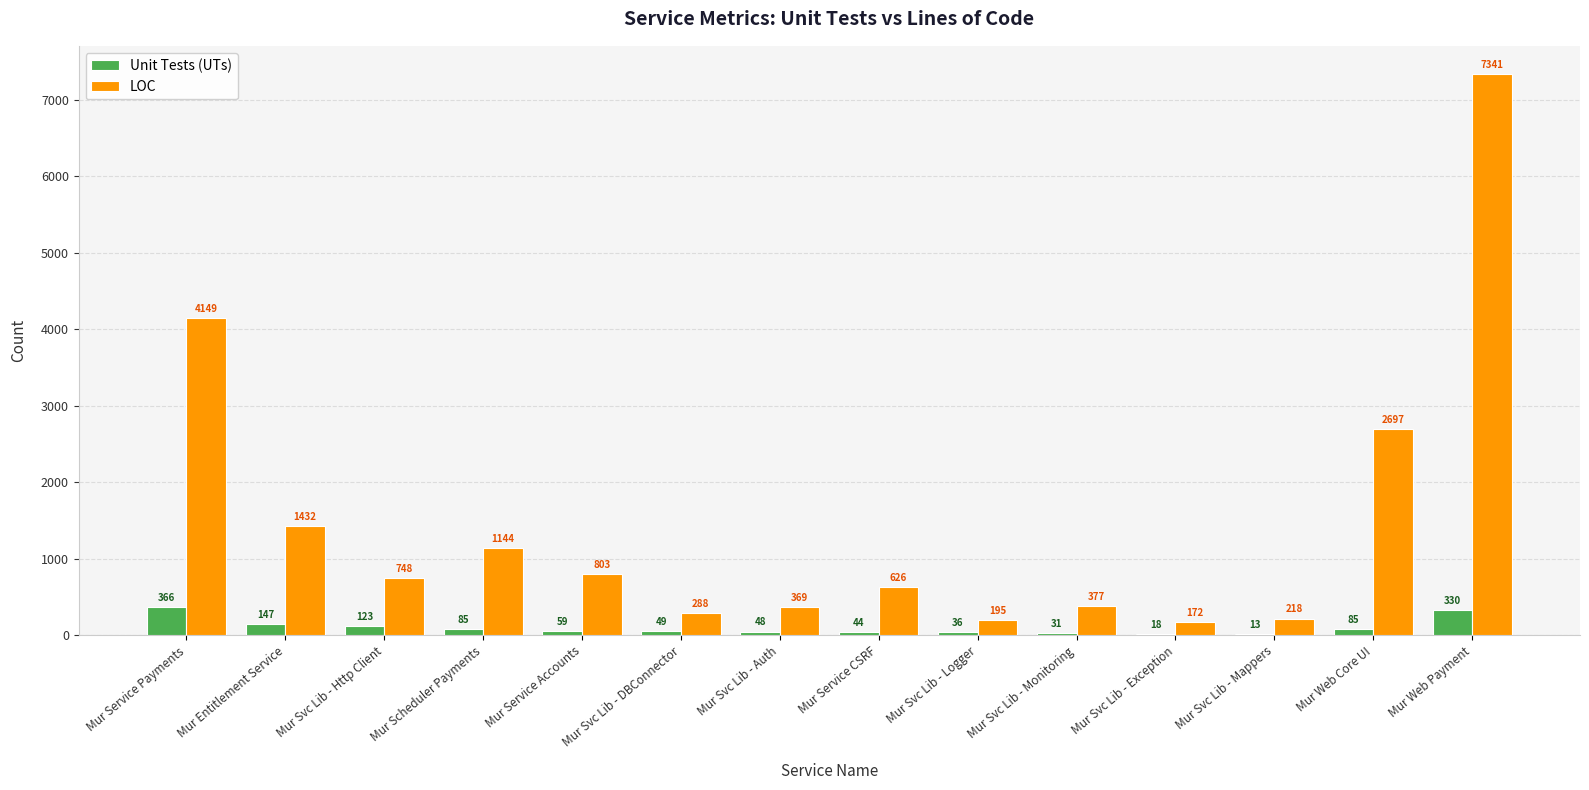

Between Mur Svc Lib - Http Client and Mur Svc Lib - Exception, which series saw the biggest shift?

LOC